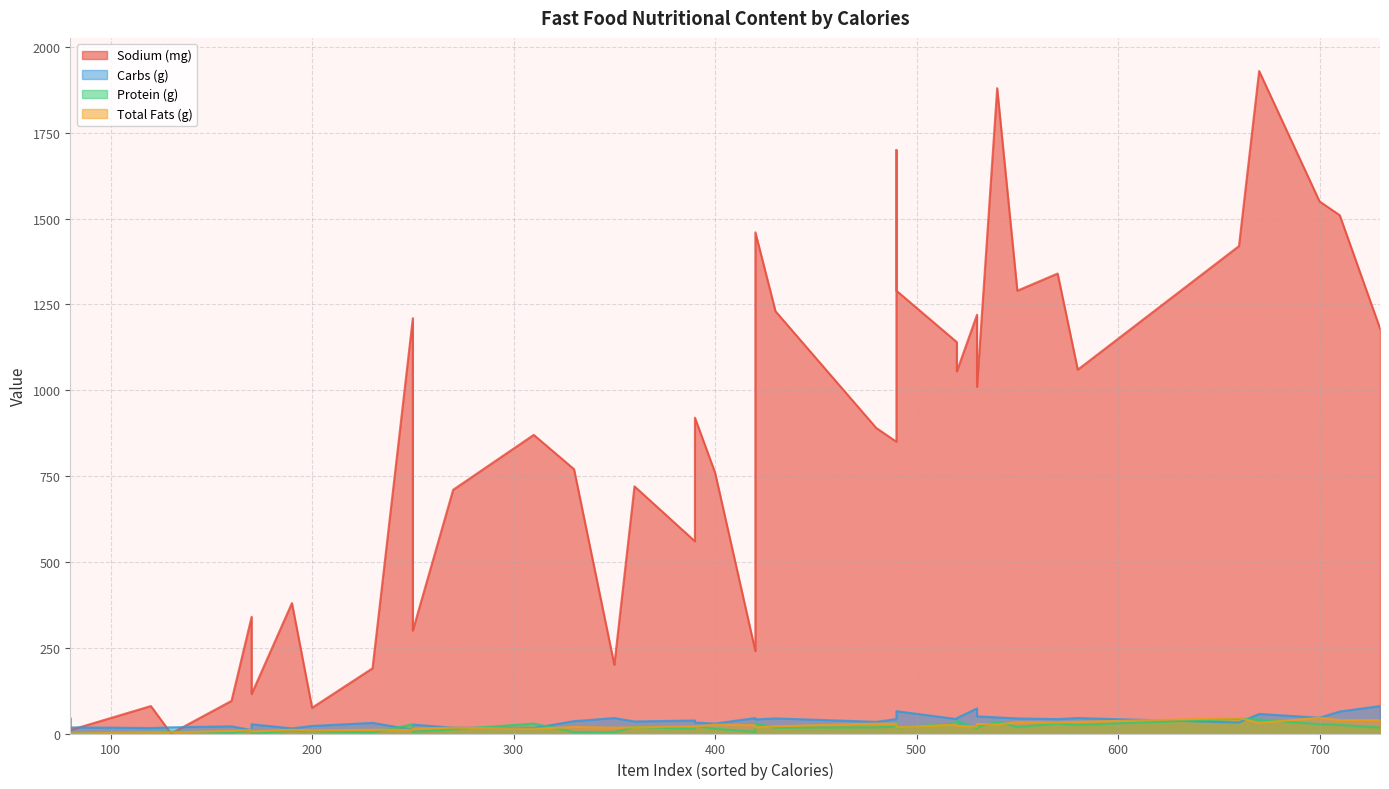

After their last crossing, which series has the higher values: Sodium (mg) or Carbs (g)?

Sodium (mg)